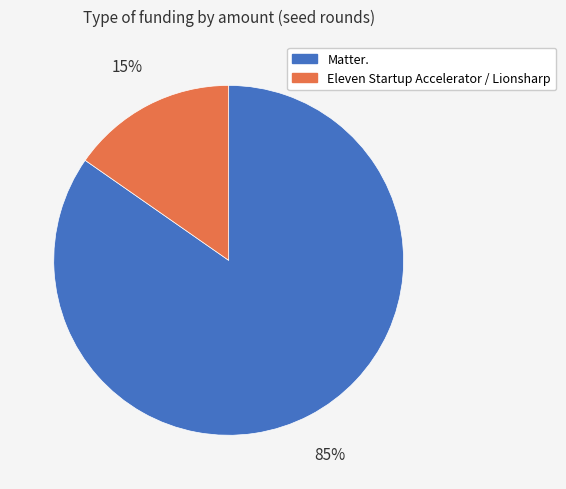

Is there any slice that represents more than half of the pie?

Yes